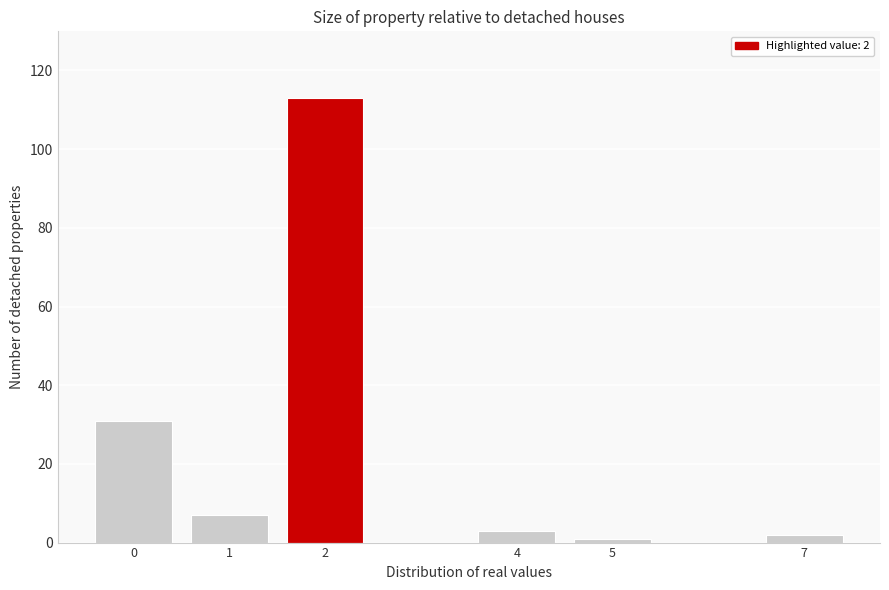

Reading right to left, extract all data points from this chart.

2	1	3	113	7	31